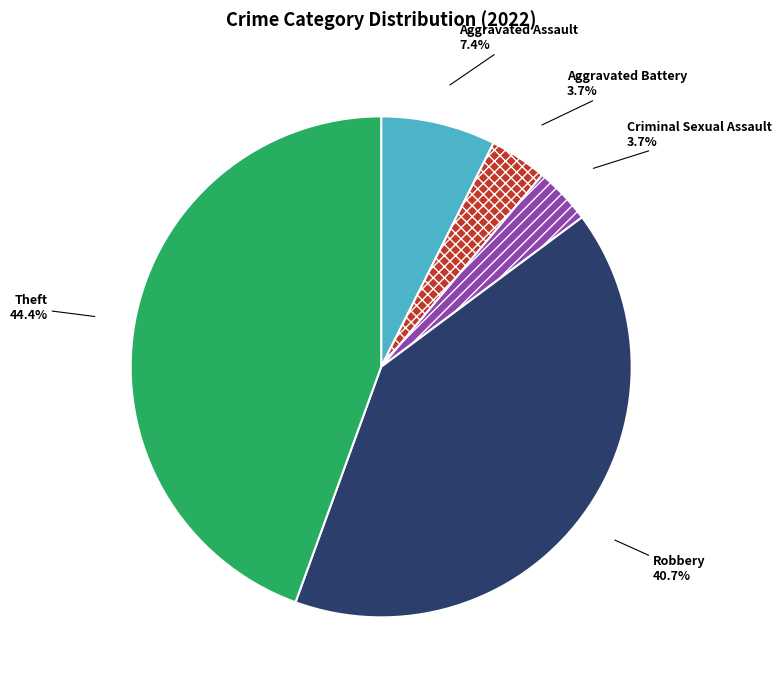

Which has a higher value, Theft or Criminal Sexual Assault?

Theft